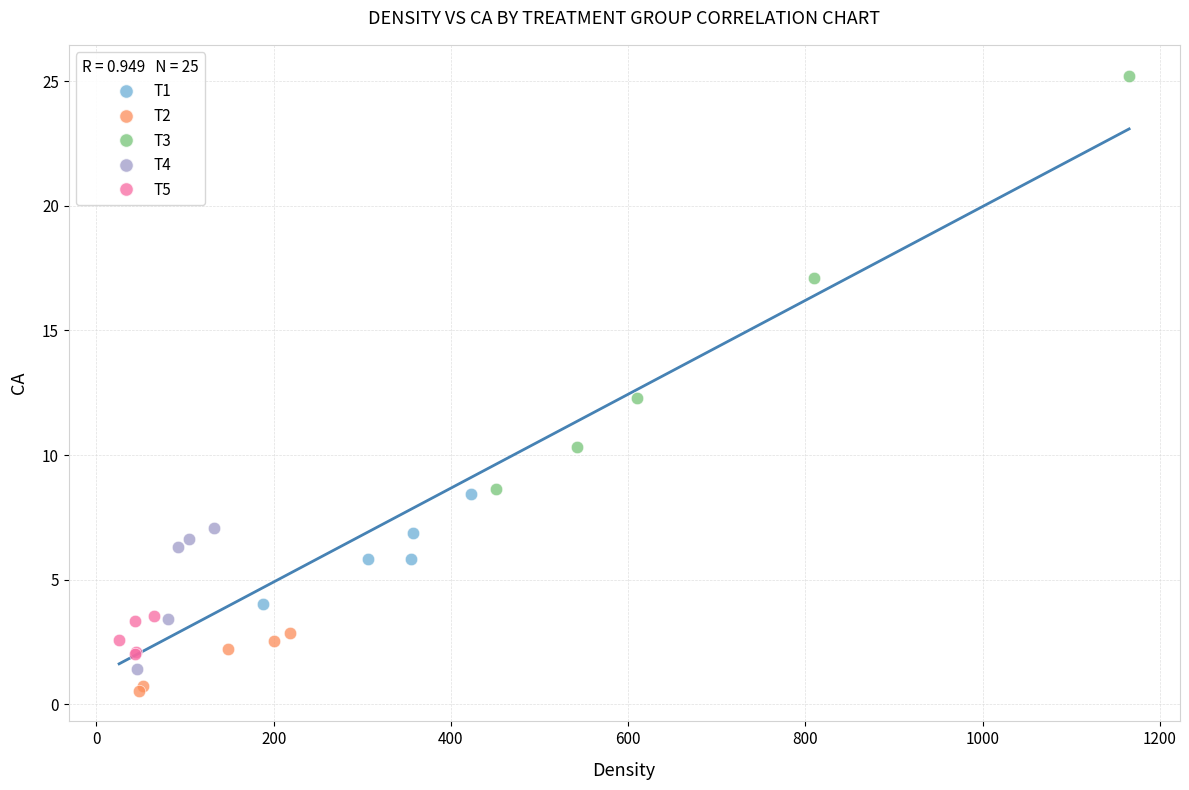

Which series reaches the maximum Y coordinate?

T3